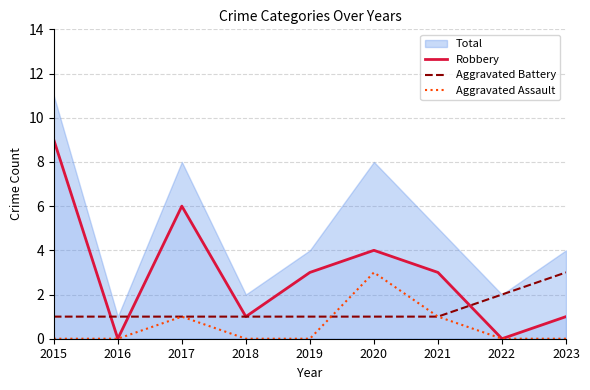

List the series in order of their overall mean, highest first.

Robbery, Aggravated Battery, Aggravated Assault